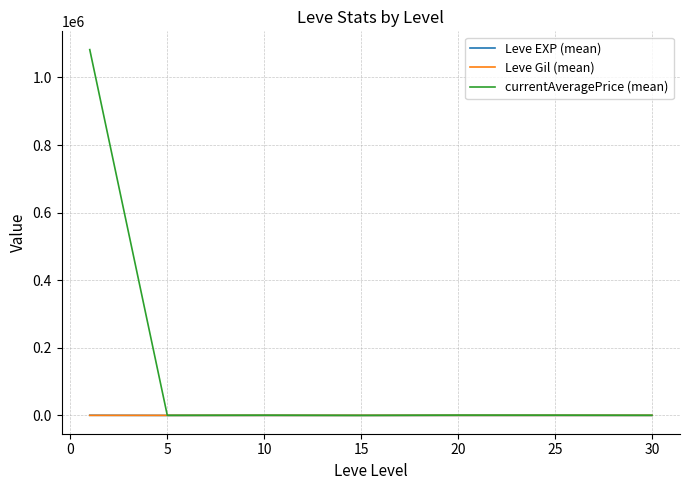

At how many categories does at least one series exceed 807742?

1